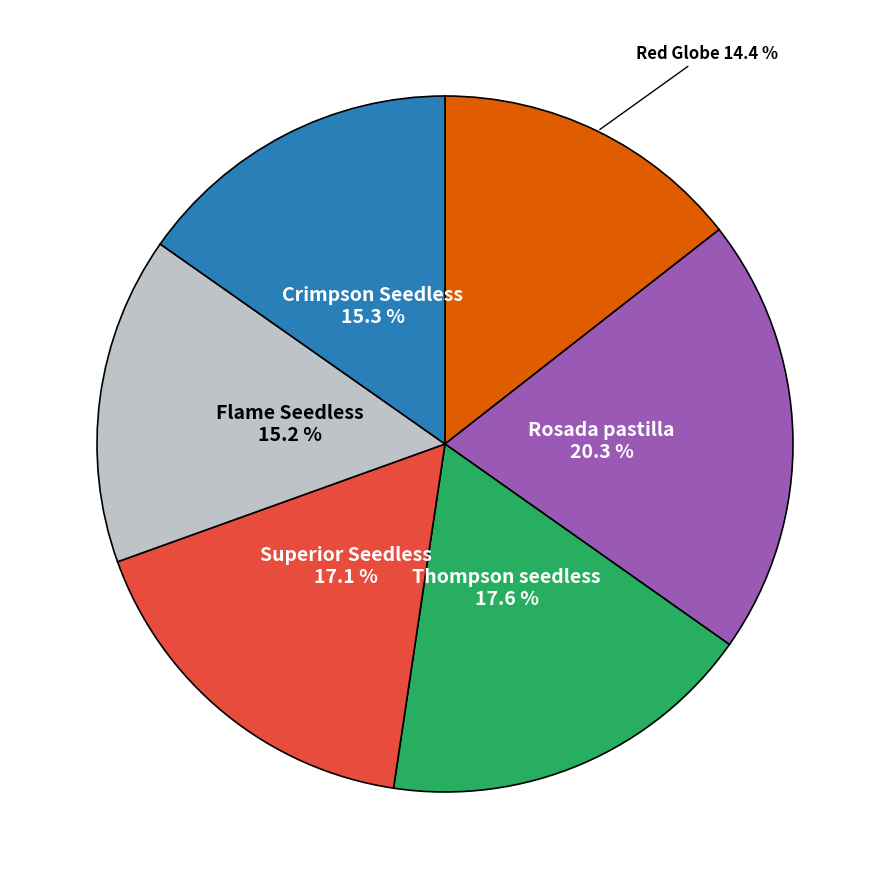

Is there a majority slice in this chart?

No